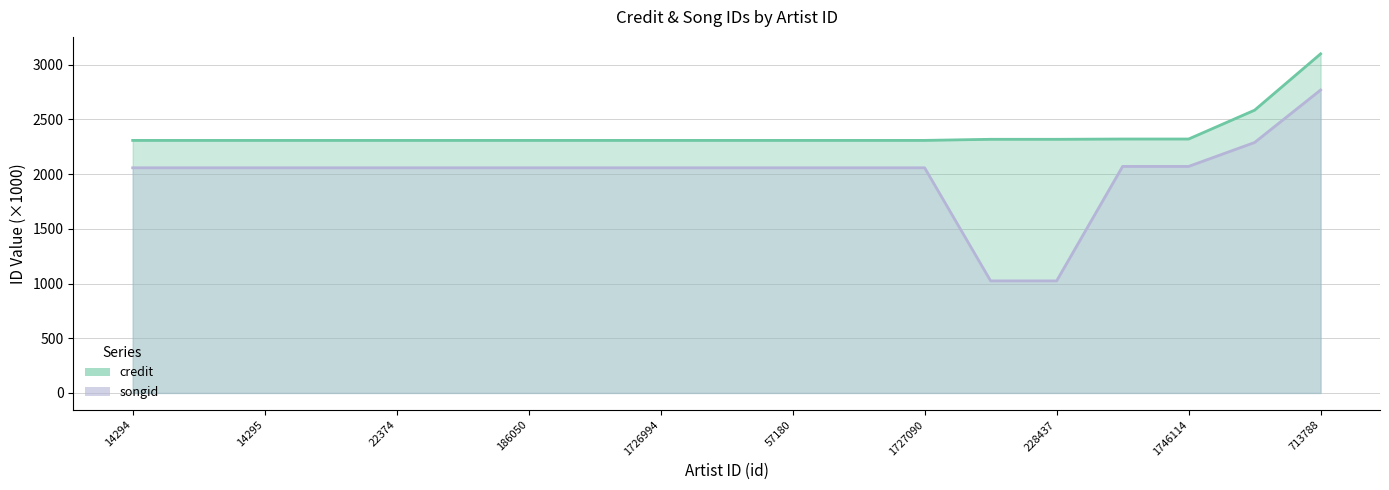

What is the value of the credit point at the 16th from the left?

2321.1